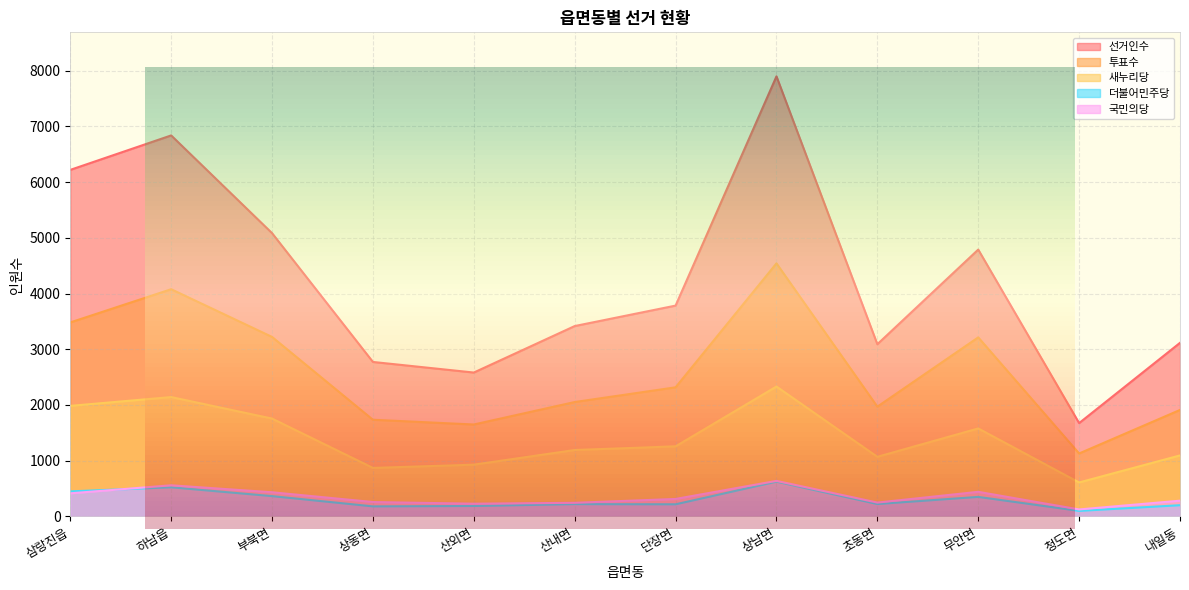

The 더불어민주당 series shows 107 at 무안면. True or false?

False